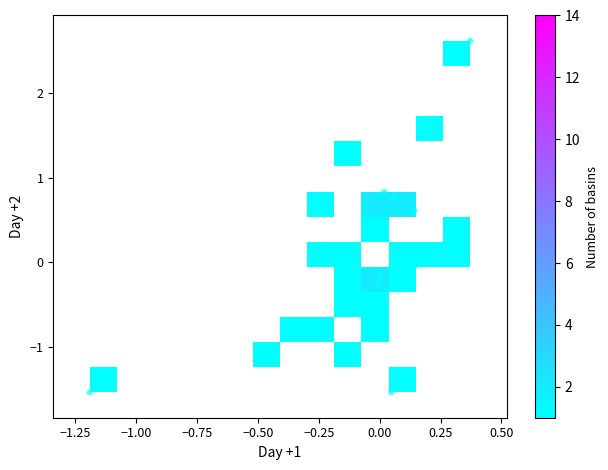

What is the range of X values (max minus min)?

1.6